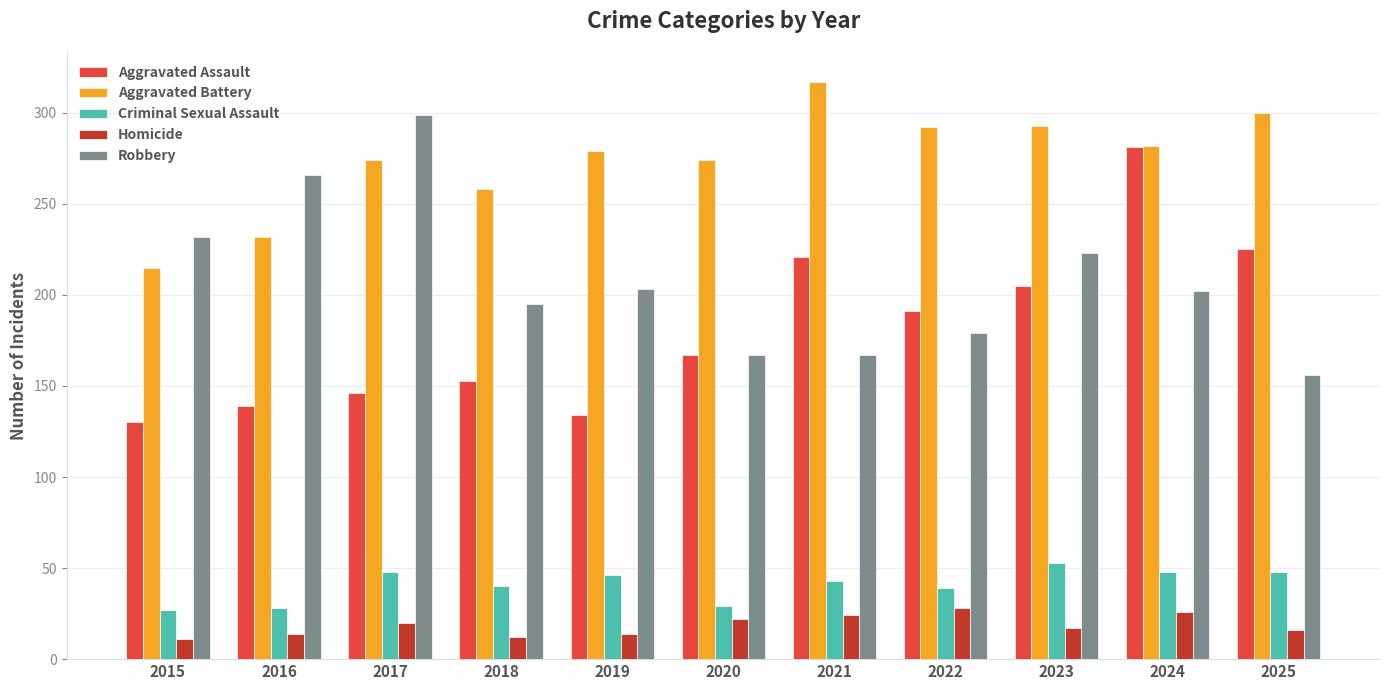

What is the sum of all Criminal Sexual Assault values?

449